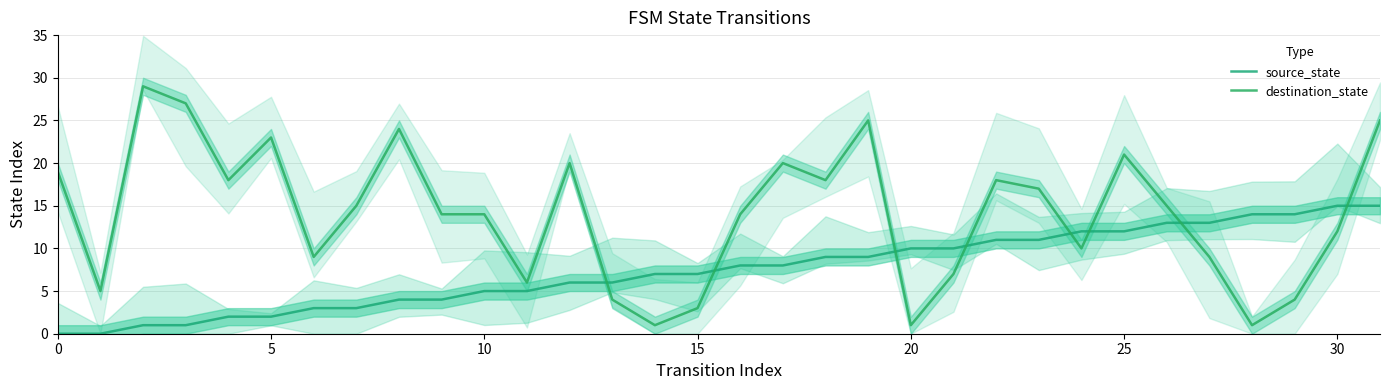

Between which two adjacent categories do destination_state and source_state first intersect?

12 and 13